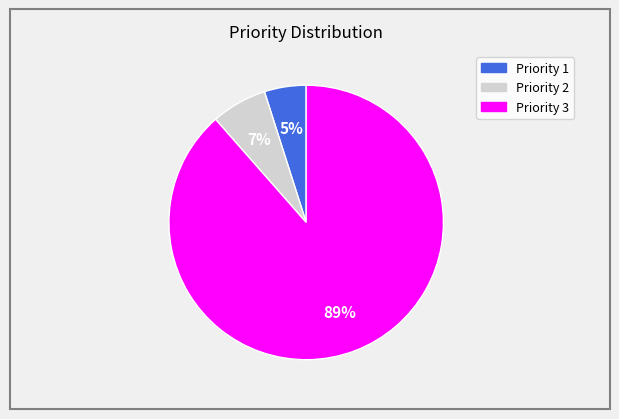

To the nearest percent, what is the average slice percentage?

33%